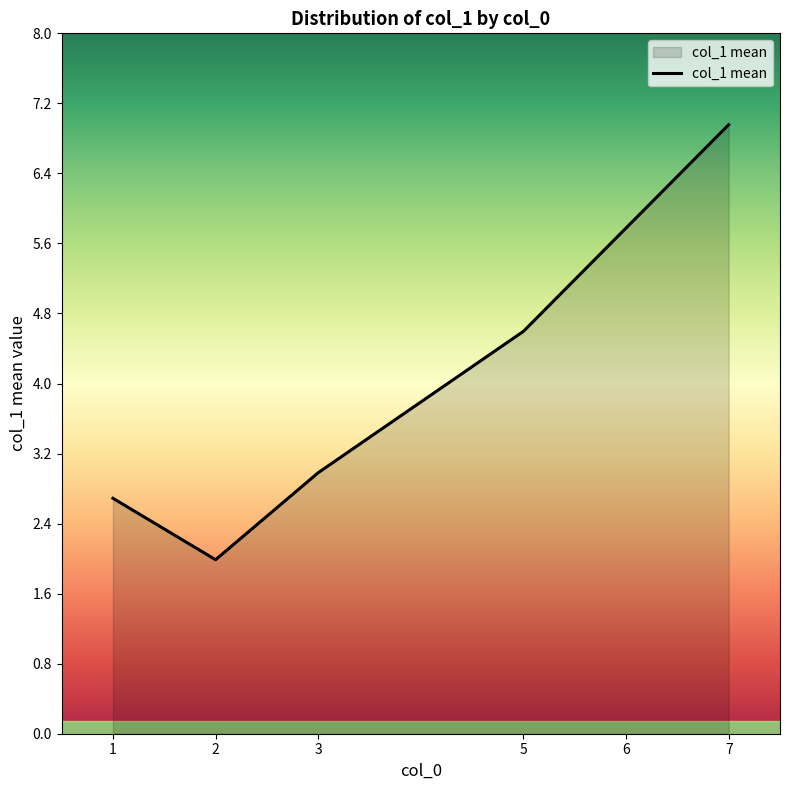

At which category does the data reach its first local valley?

2